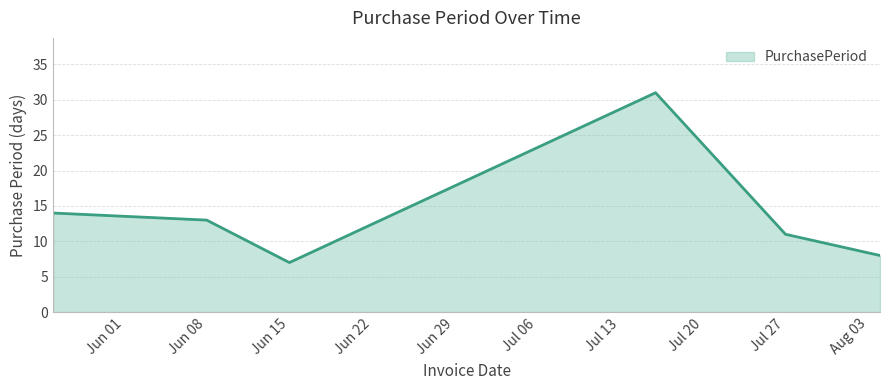

What is the smallest value displayed?

7